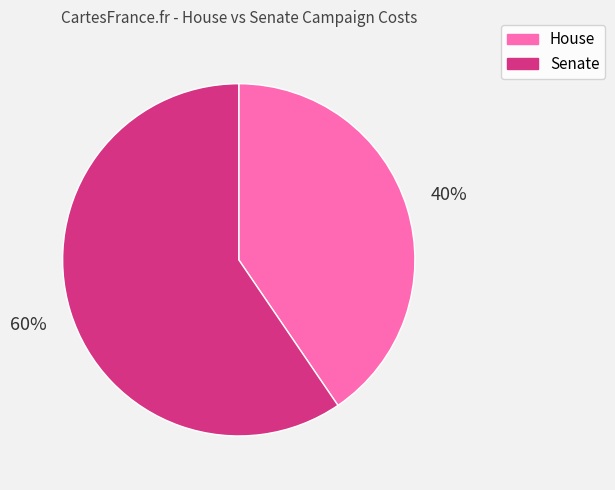

Does any single category account for the majority?

Yes